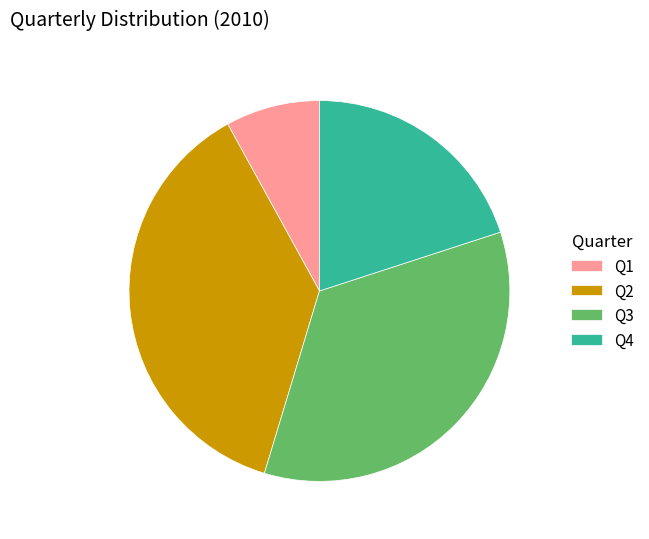

Combined, do Q4 and Q2 account for over 50%?

Yes